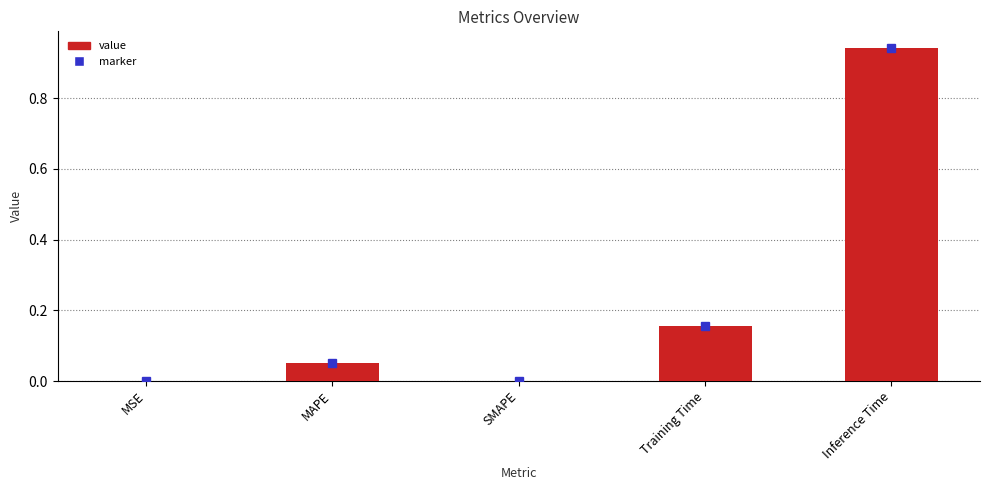

What is the change in value from Training Time to Inference Time?

+0.8